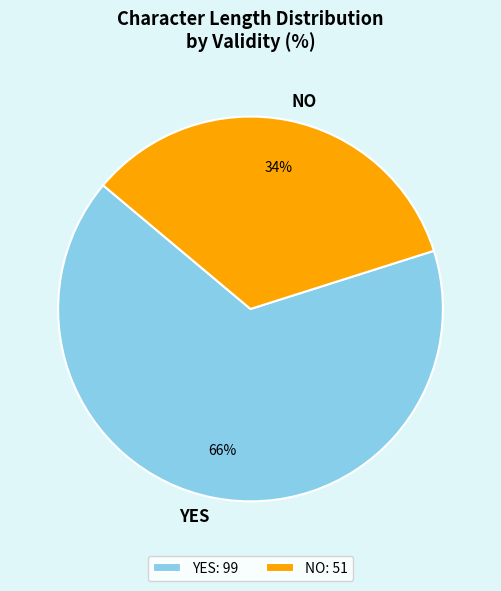

To the nearest percent, what is the difference between the YES and NO slice percentages?

32%